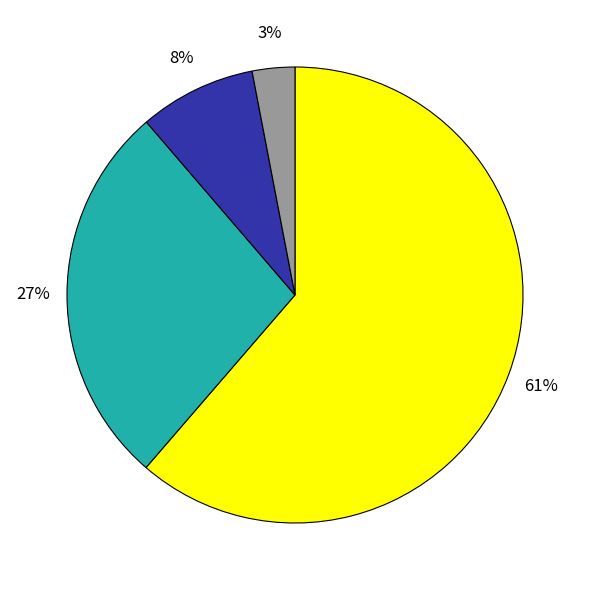

How many slices are in this pie chart?

4